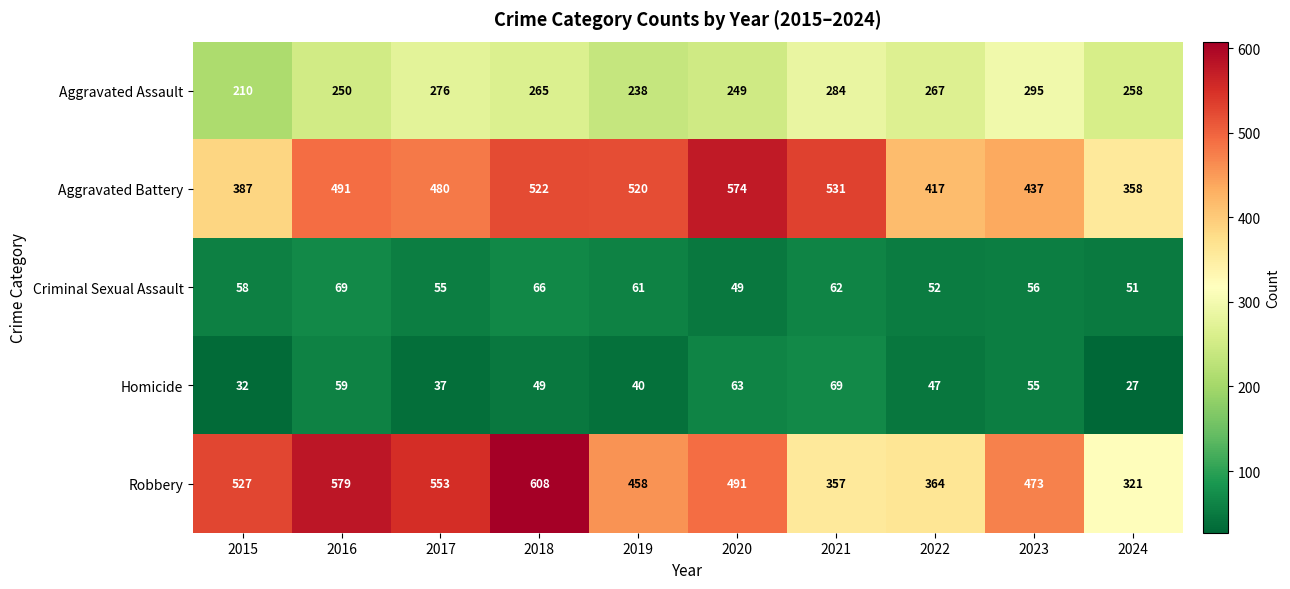

What is the sum of the Aggravated Assault values at 2016 and 2015?

460